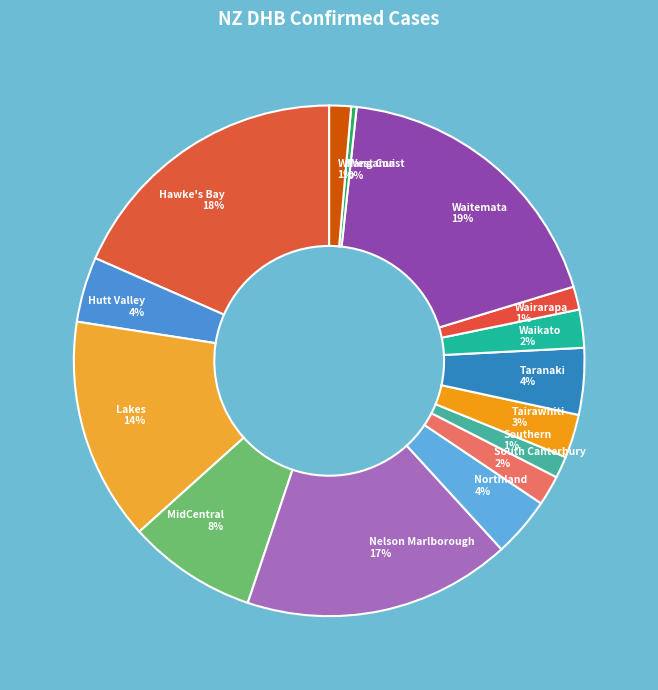

To the nearest percent, what percentage of the pie is Whanganui?

1%